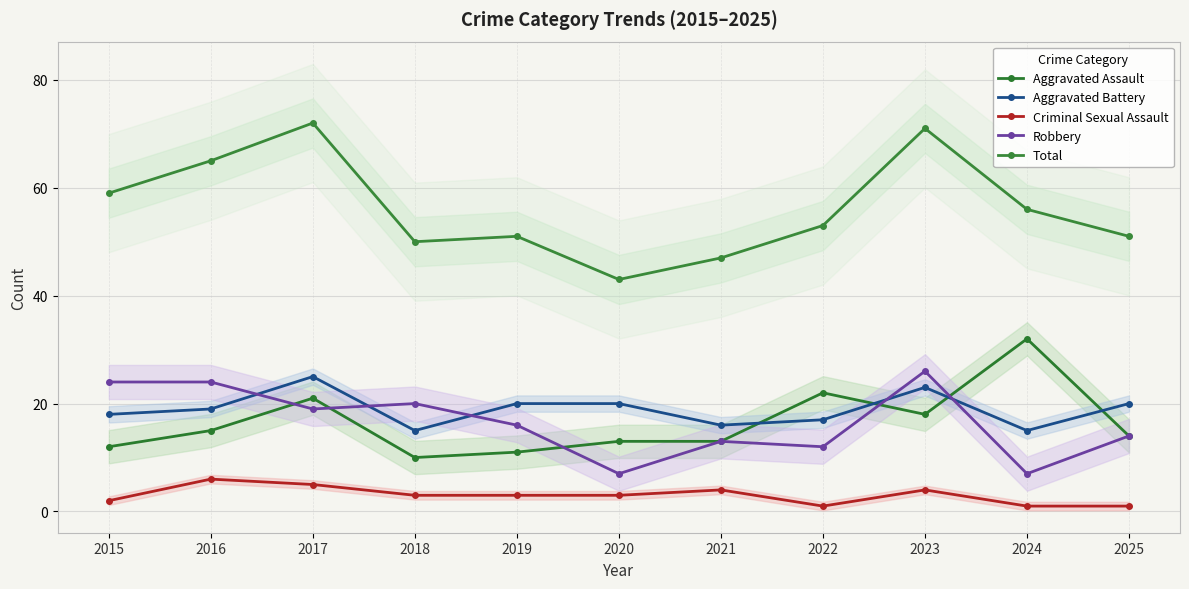

How many data points in Criminal Sexual Assault are less than 3?

4